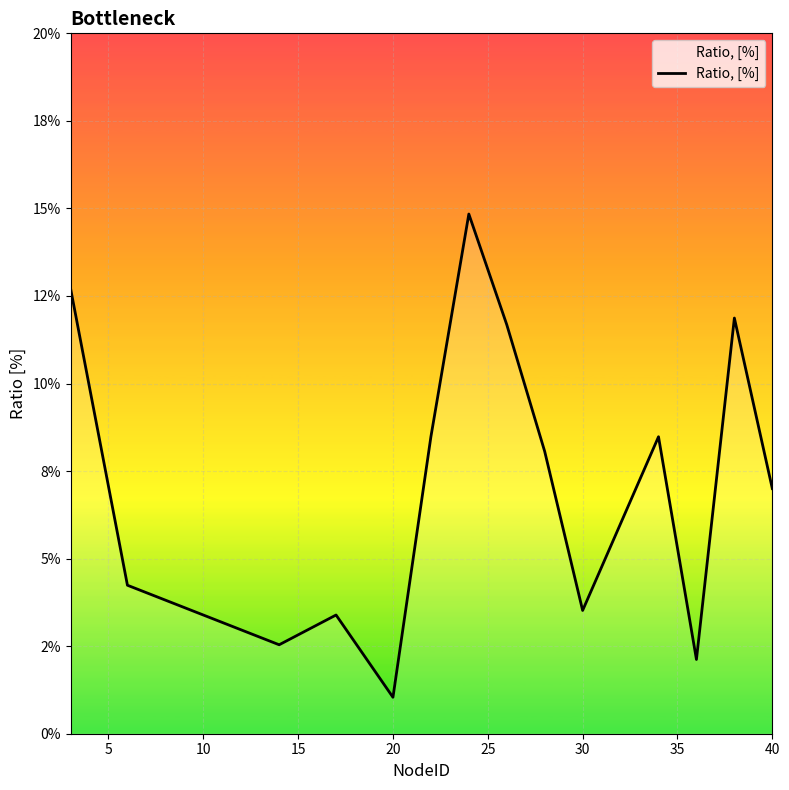

Is this an area chart (filled region under the line)?

Yes